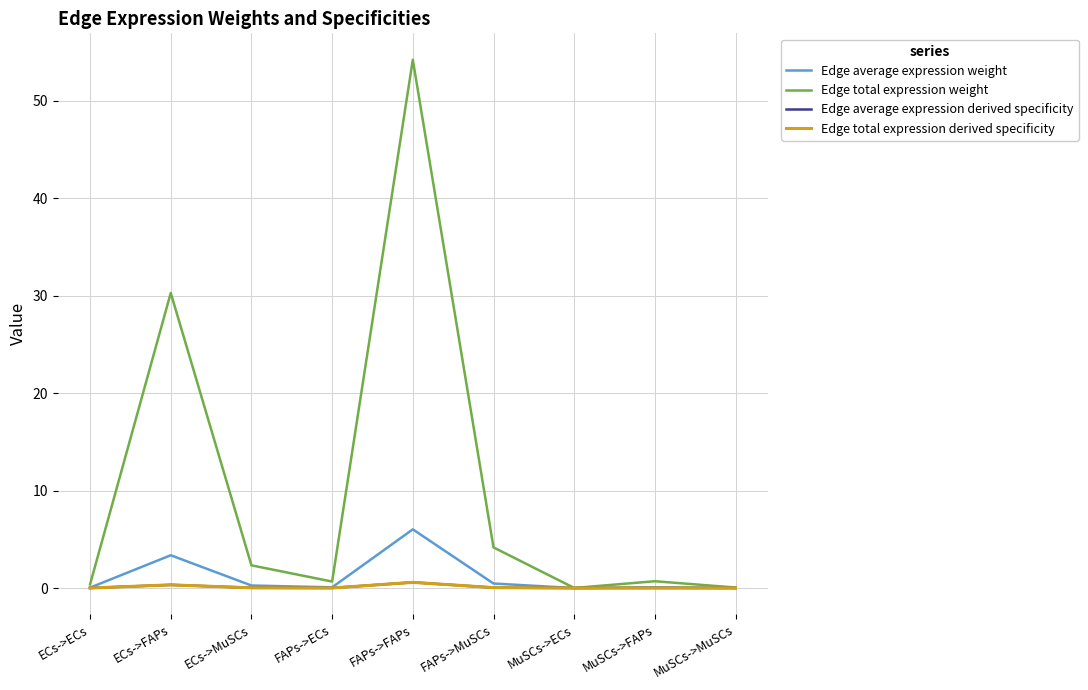

True or false: Edge total expression derived specificity has a value of 0.0 at MuSCs->FAPs.

False